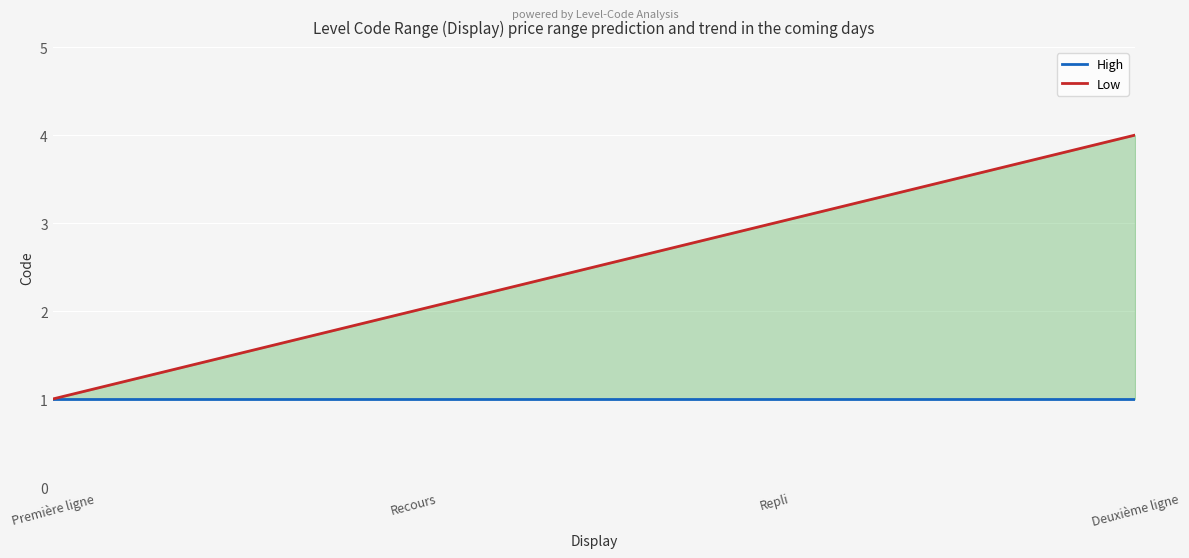

At which label does Low reach its peak?

Deuxième ligne